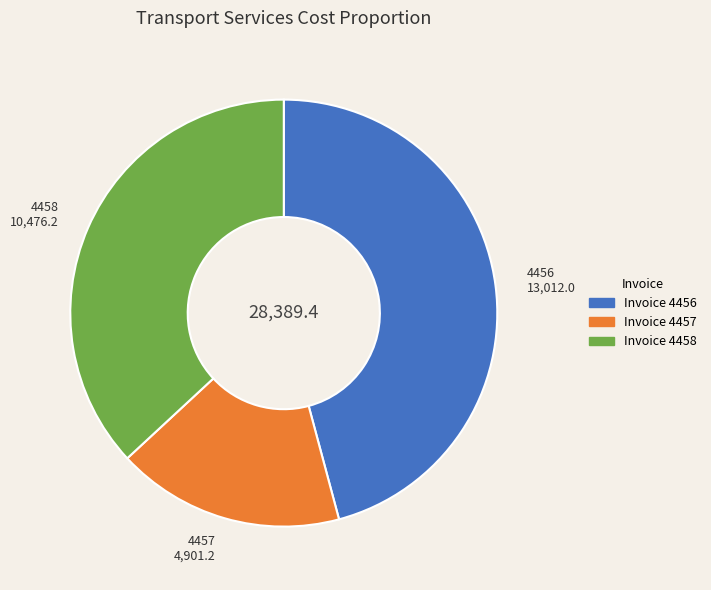

Does any single category account for the majority?

No